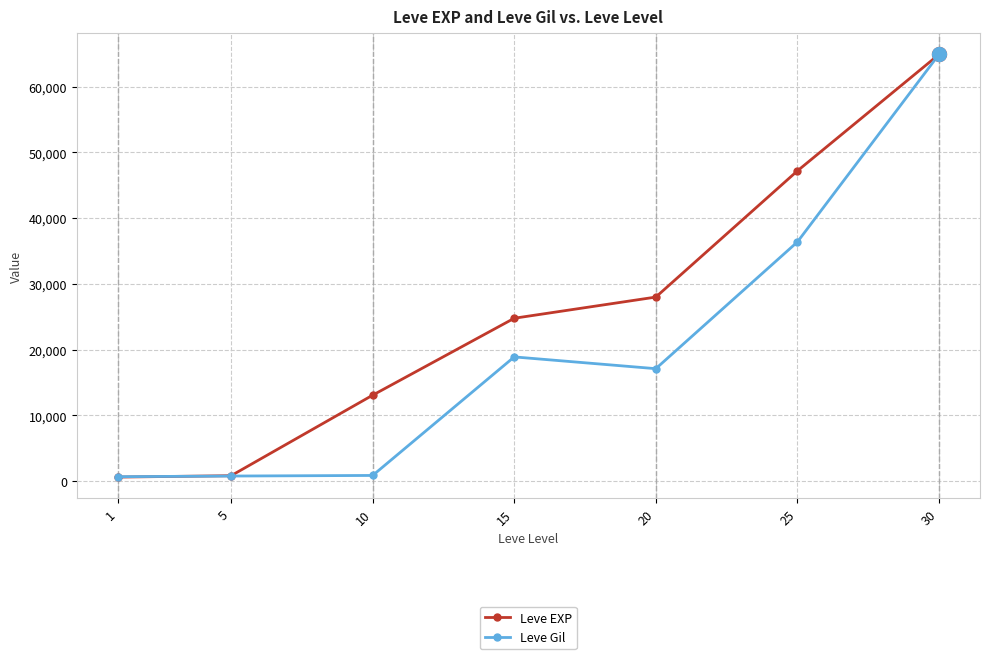

How many data points does each series have?

7